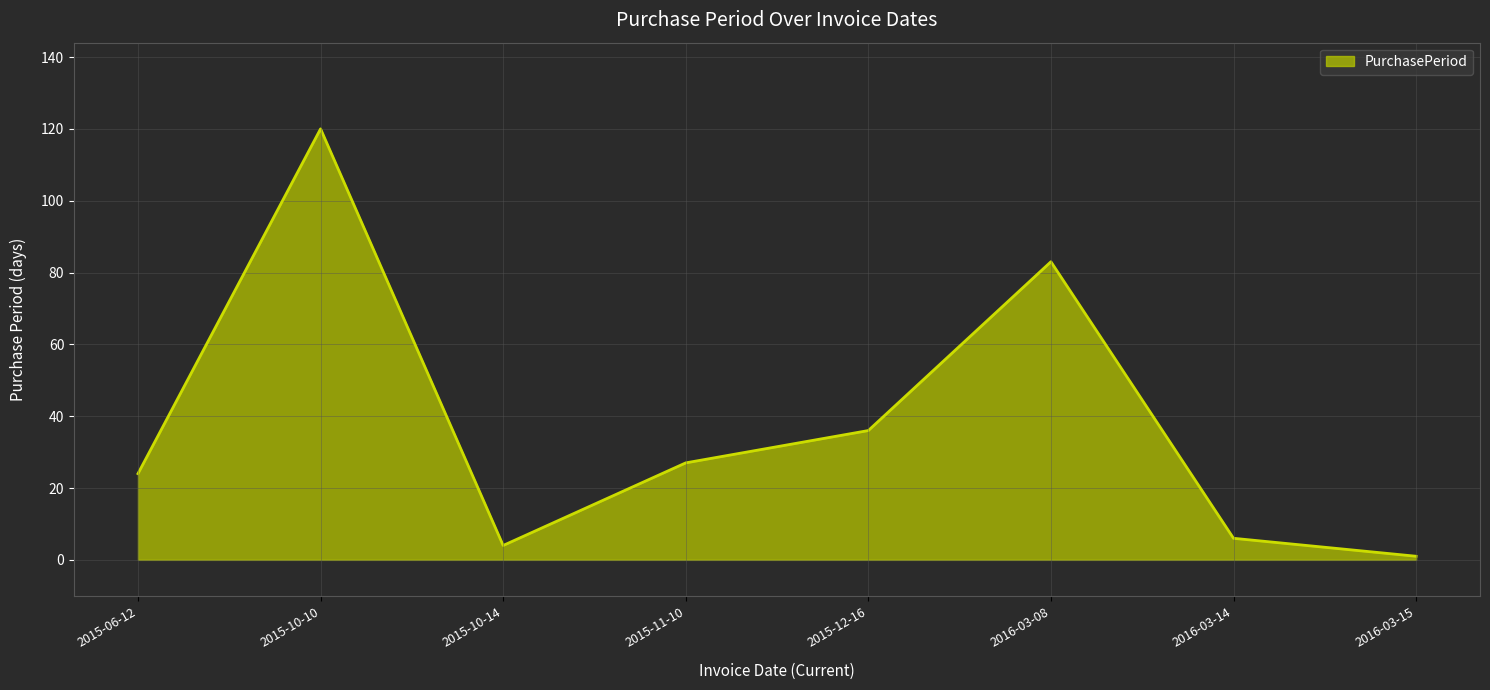

Read the value at 2015-10-14.

4